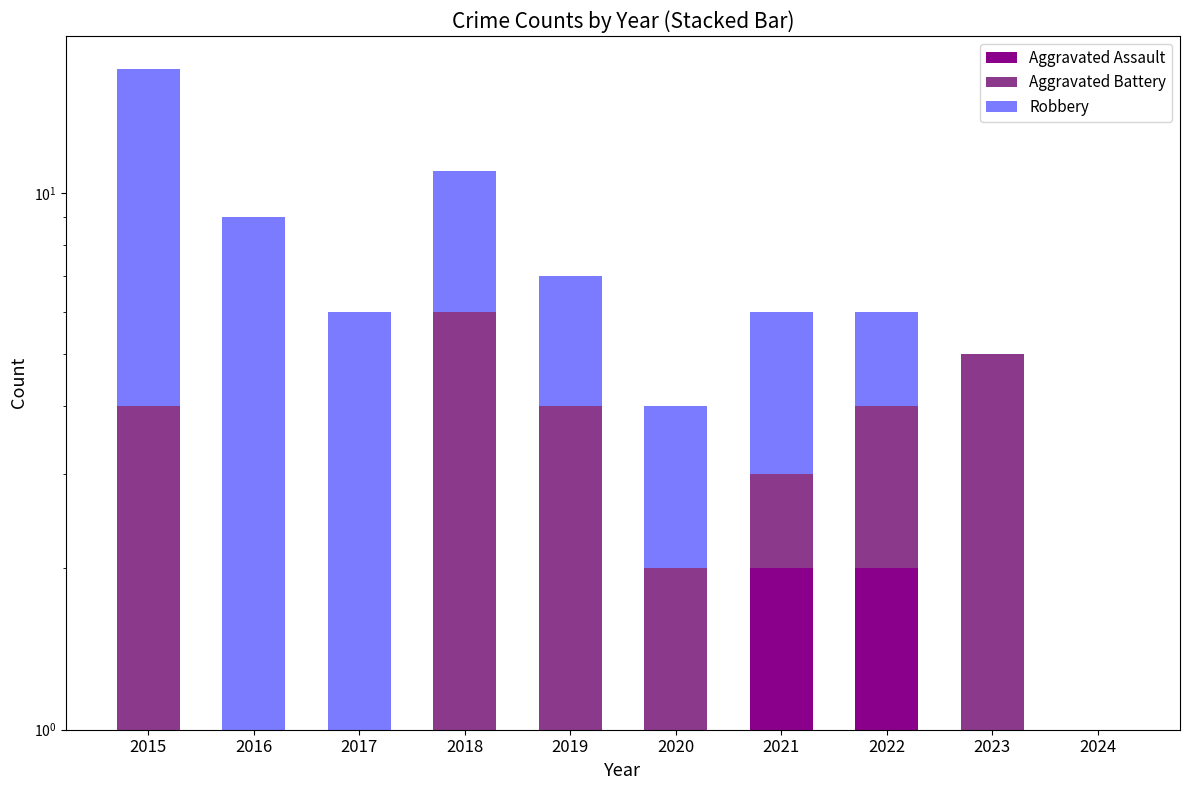

Is the value of Aggravated Battery at 2021 greater than the value of Robbery at 2019?

No